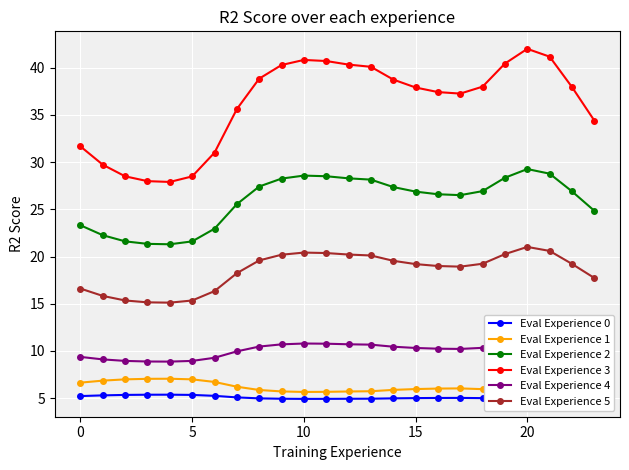

True or false: Eval Experience 5 has more than 2 interior local peaks.

False